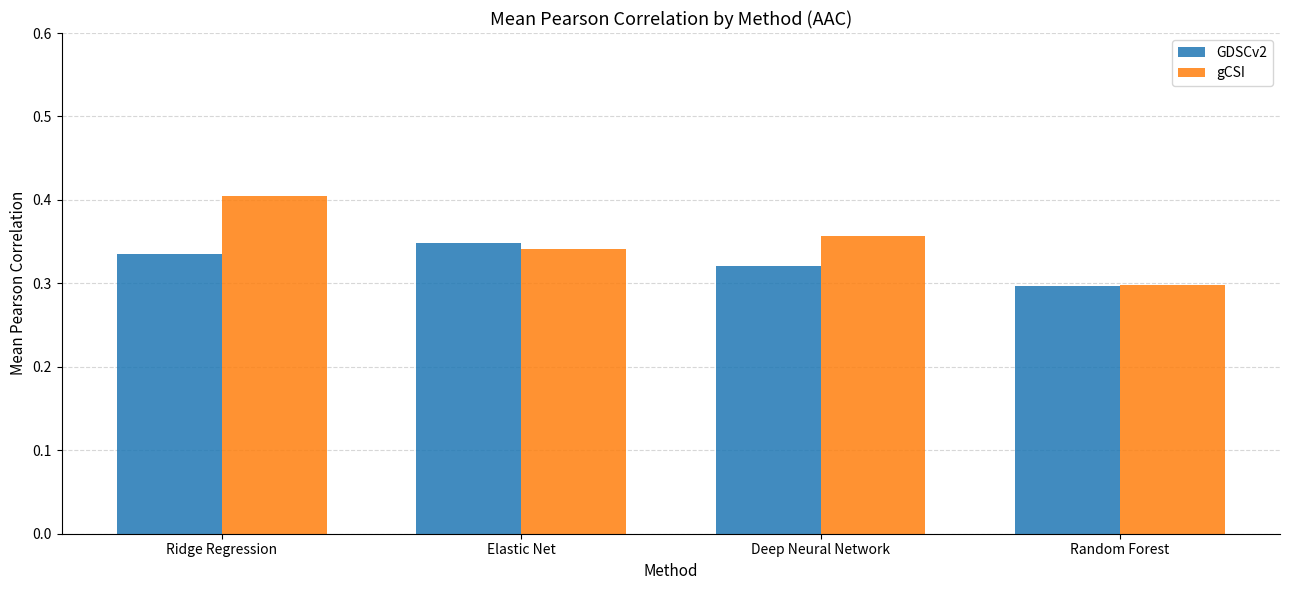

List the series in order of their overall mean, highest first.

gCSI, GDSCv2